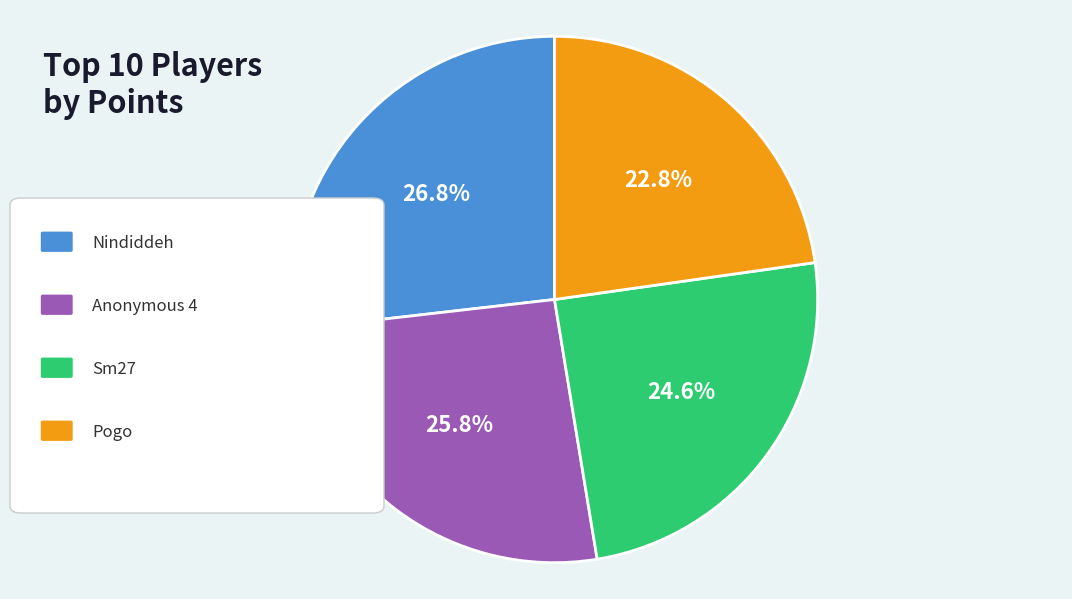

Is there any slice that represents more than half of the pie?

No